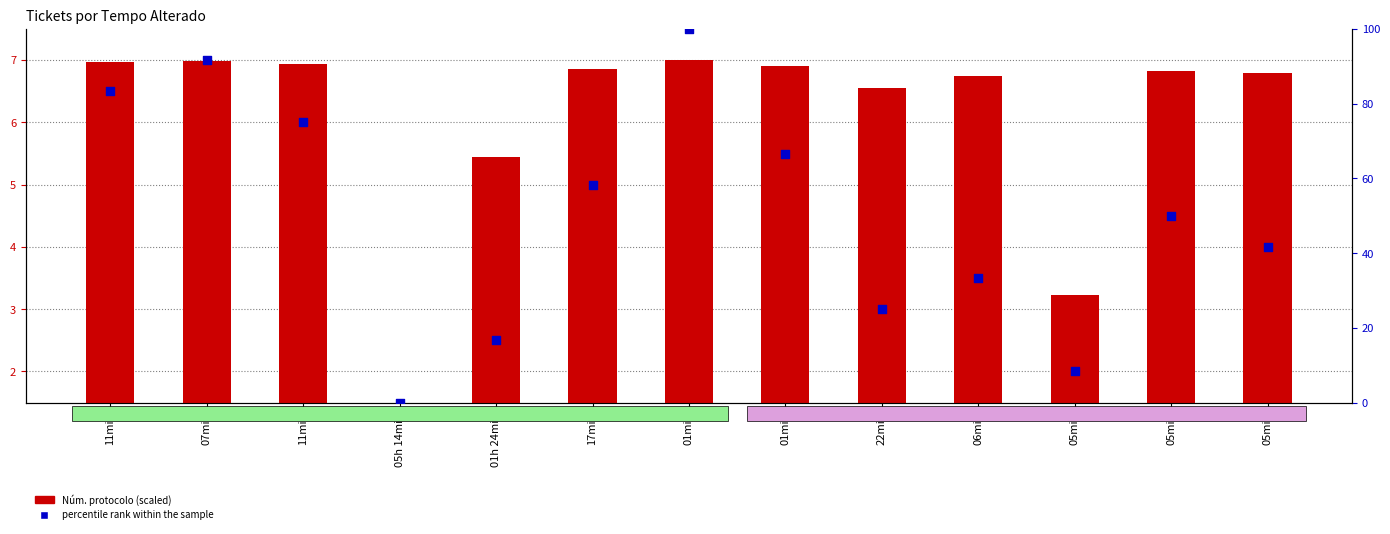

Which series contains the highest Y value?

percentile rank within the sample